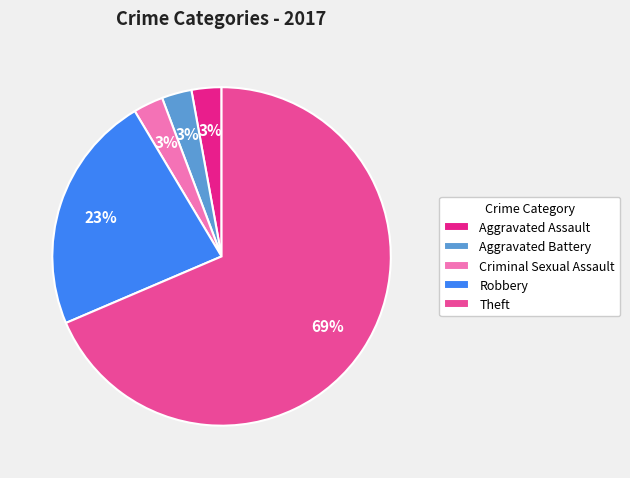

To the nearest percent, what portion does Criminal Sexual Assault represent?

3%